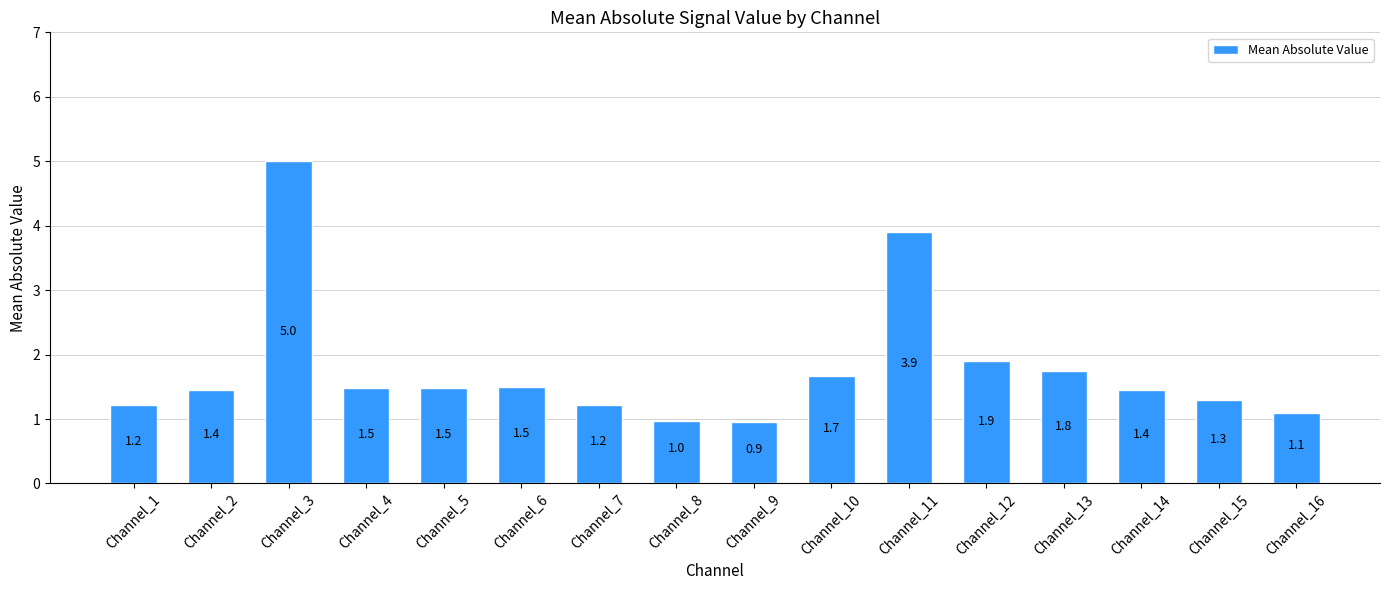

At which label is the value closest to 2?

Channel_12